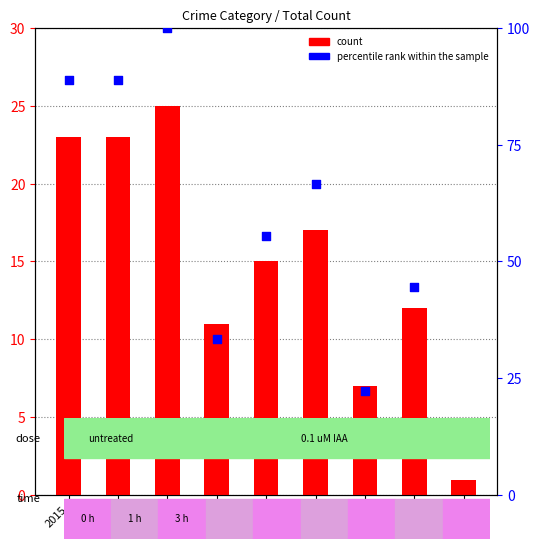

Which series has the largest Y range (max minus min)?

percentile rank within the sample